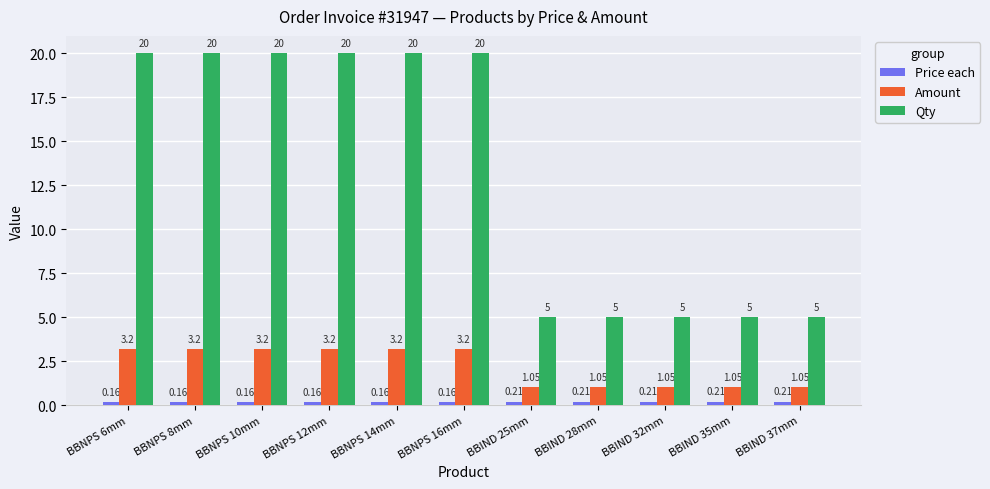

How many categories are shown in the chart?

11